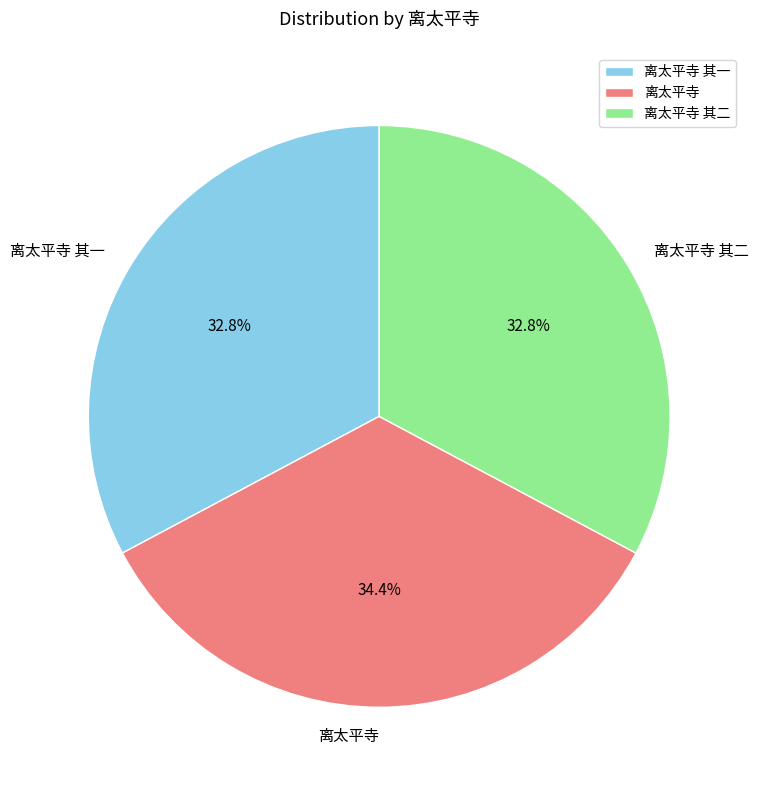

Is it true that 离太平寺 其二 is 27% of the pie?

False